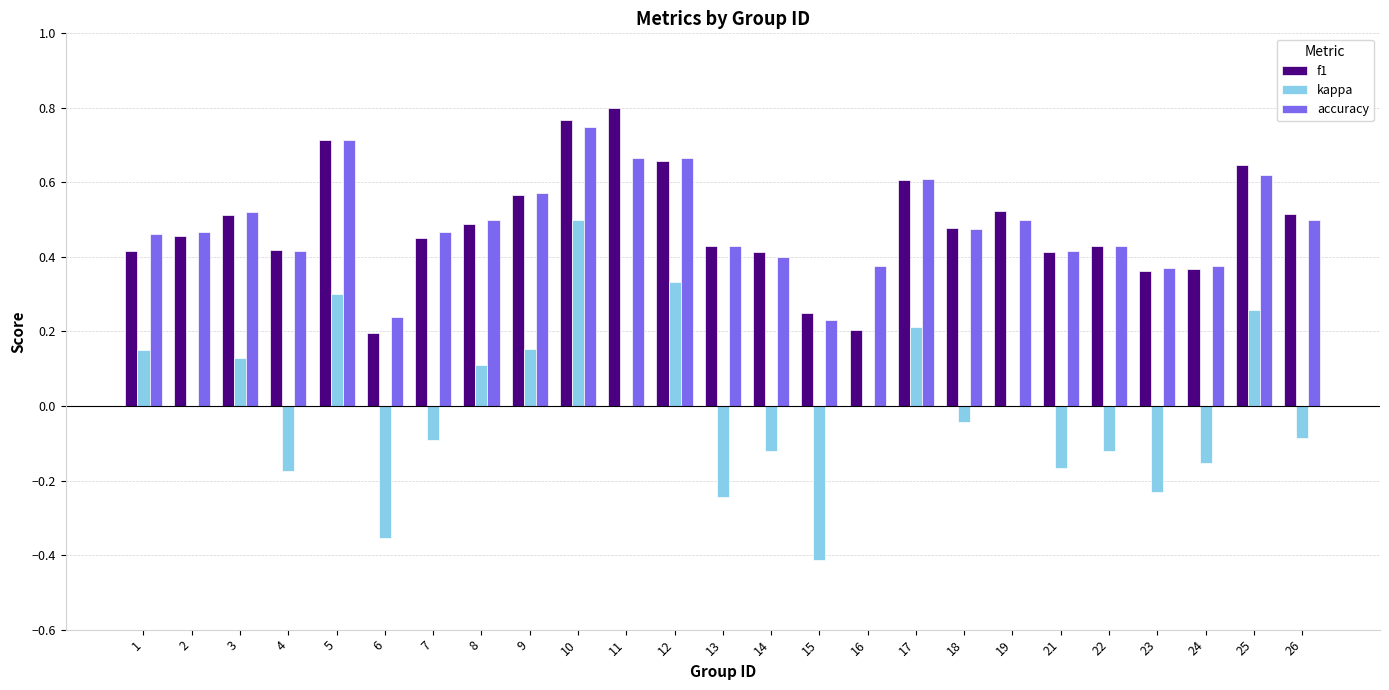

Which series changed the most between 6 and 8?

kappa